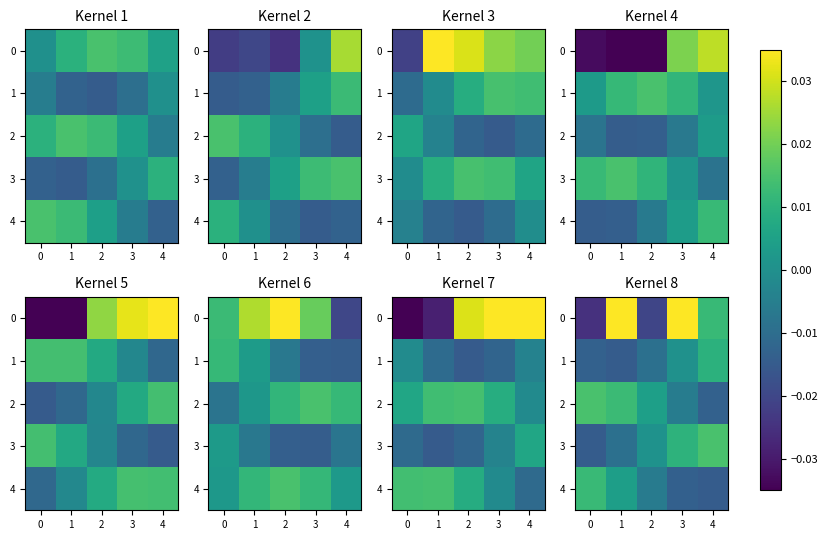

How many series are shown in this chart?

5